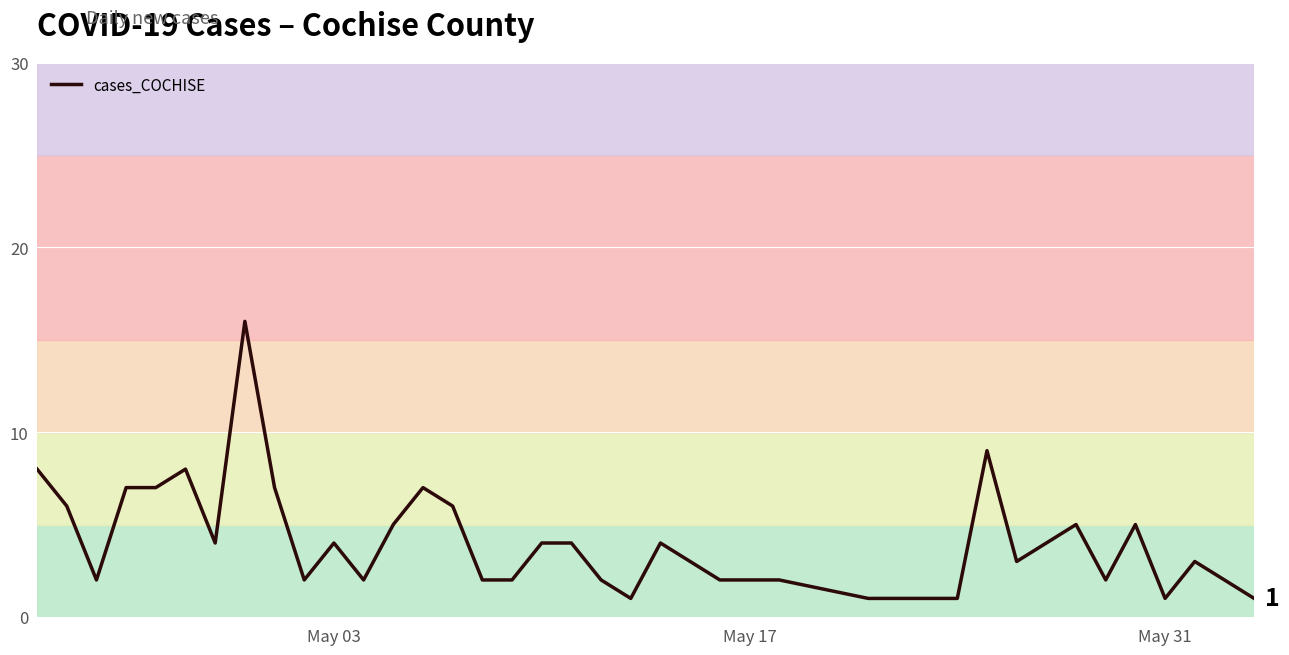

Count the number of categories in the chart.

40